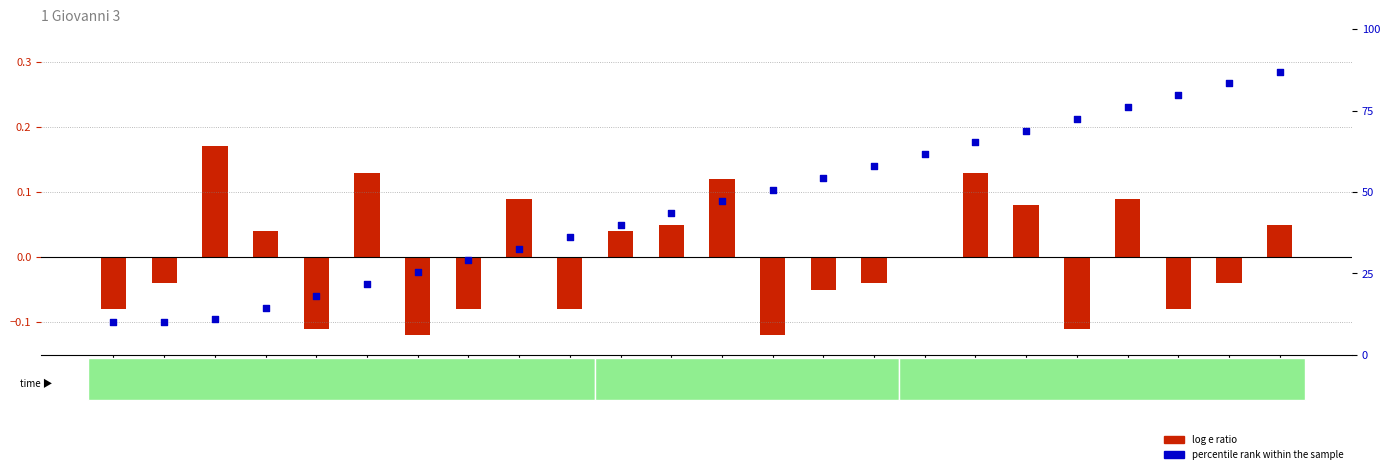

Which series contains the lowest Y value?

log e ratio